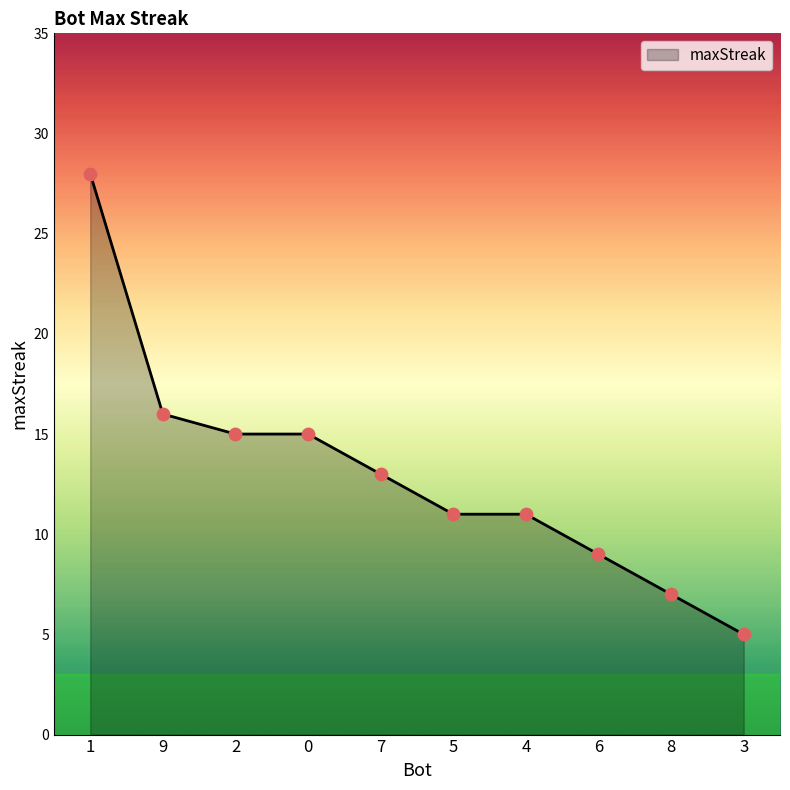

Approximately how many times larger is the value at 0 compared to 6?

1.7